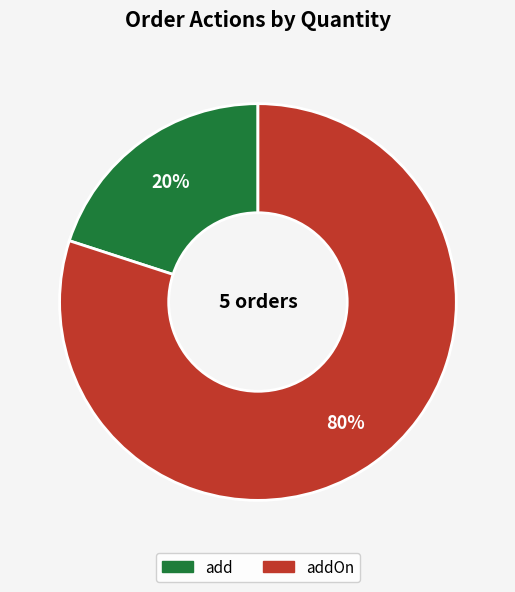

Does any single category account for the majority?

Yes